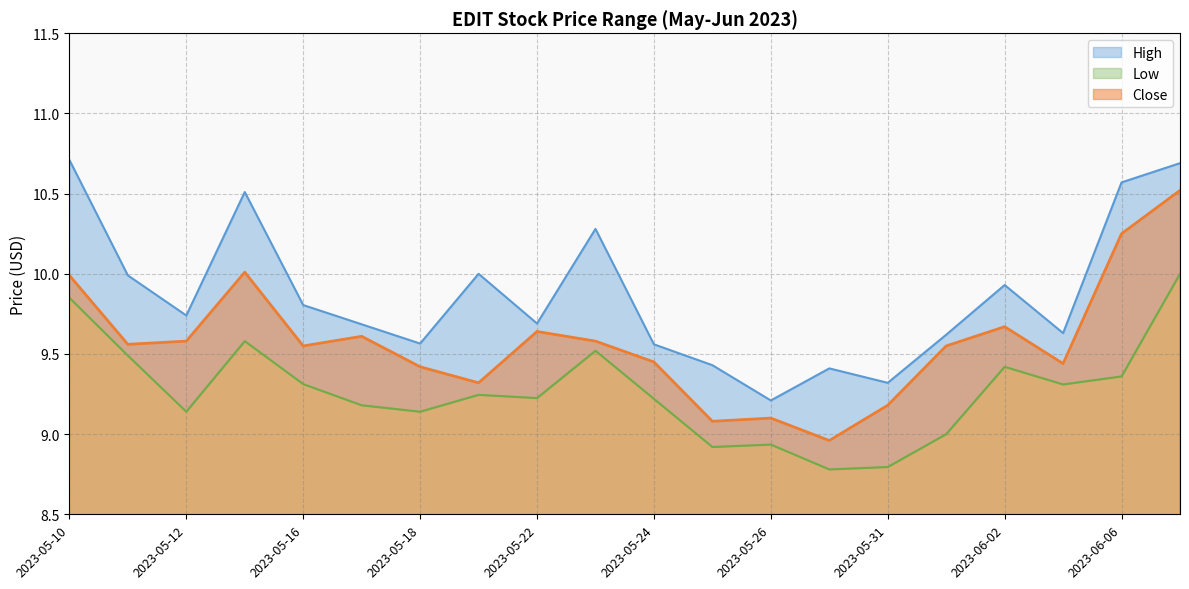

True or false: Low has a value of 9.0 at 2023-06-01.

True